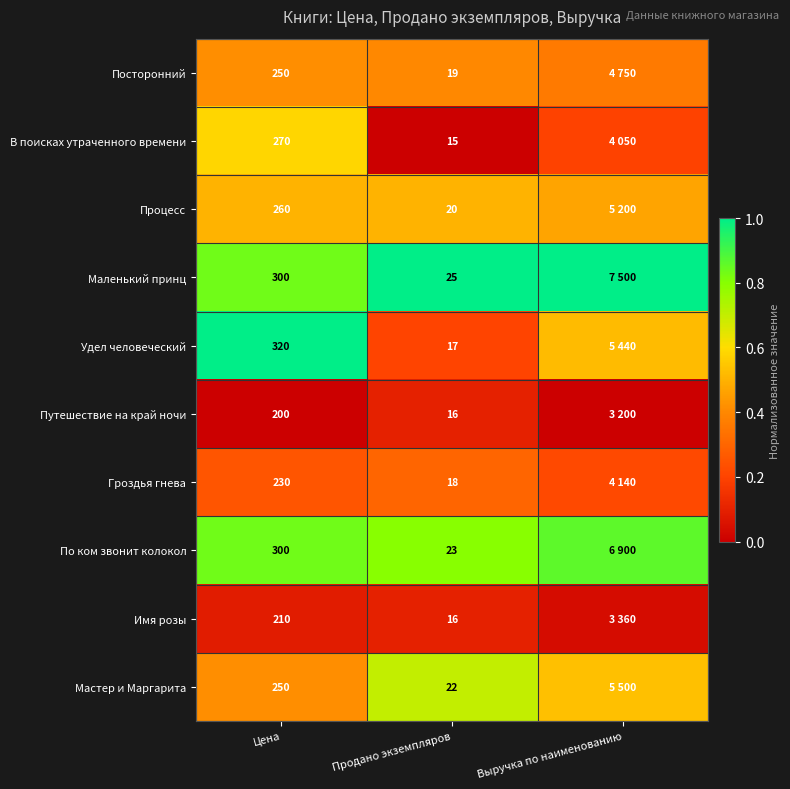

Is the value of Мастер и Маргарита at Продано экземпляров greater than the value of Удел человеческий at Продано экземпляров?

Yes